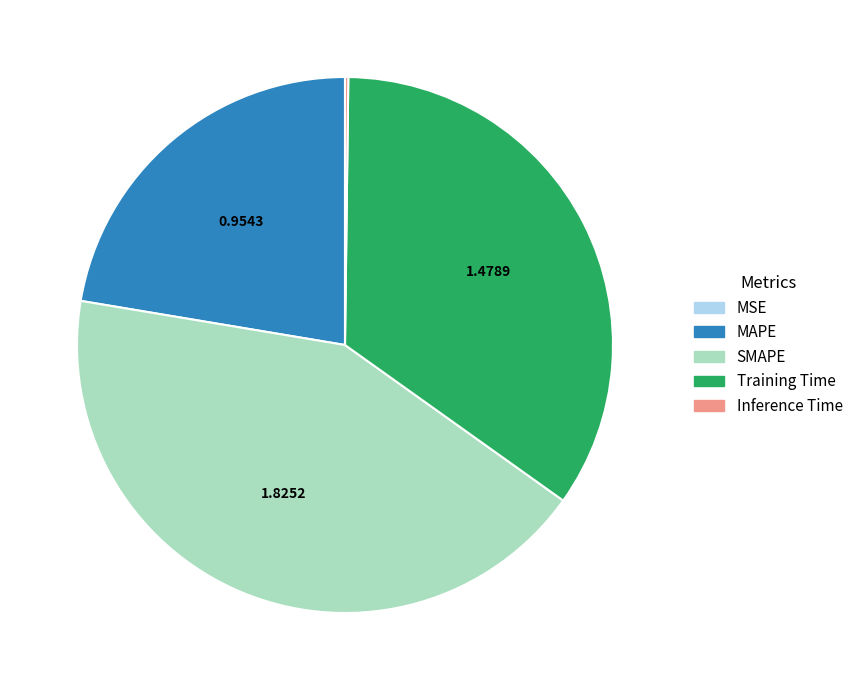

Approximately how many times larger is the value at MAPE compared to SMAPE?

0.5